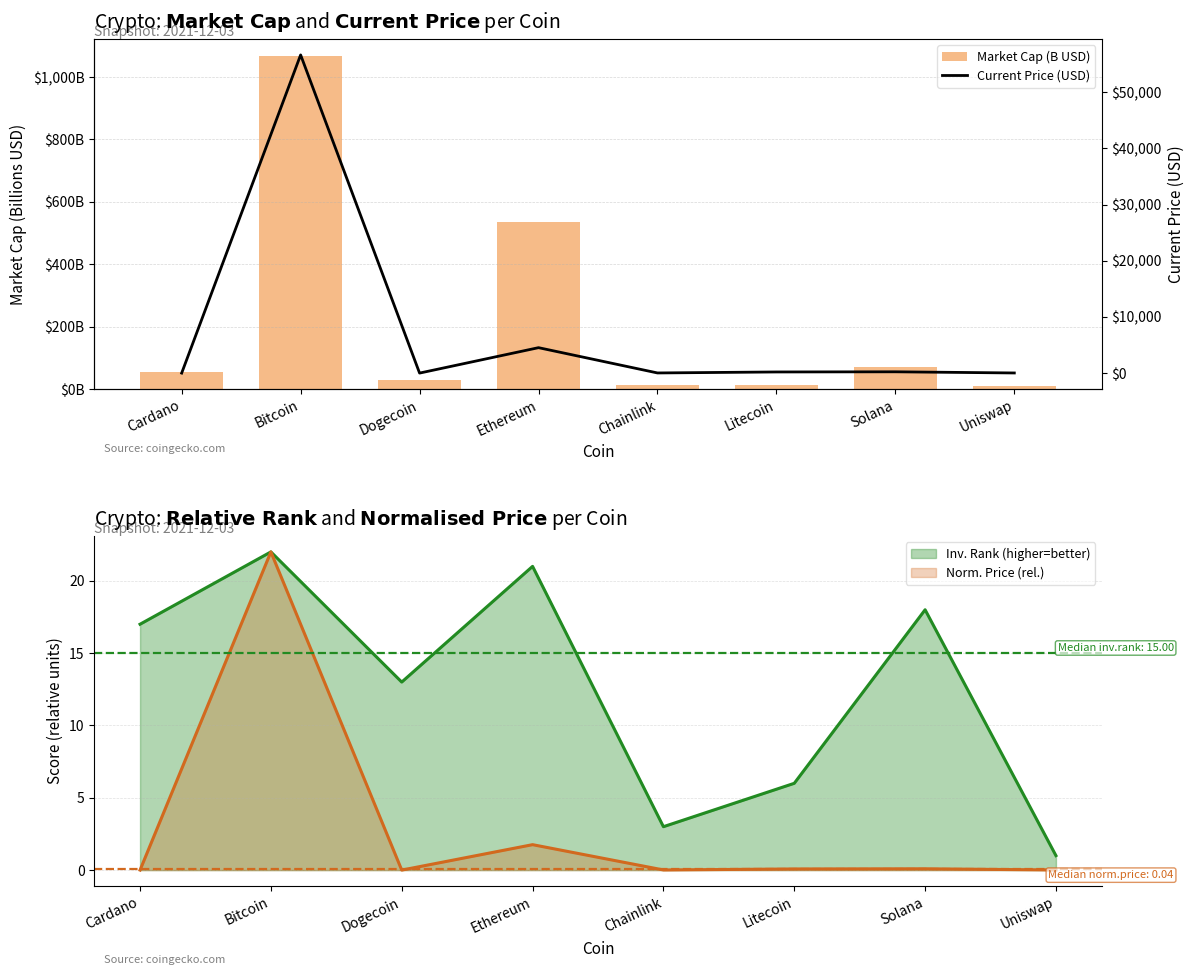

Which series has the widest spread of values?

Current Price (USD)